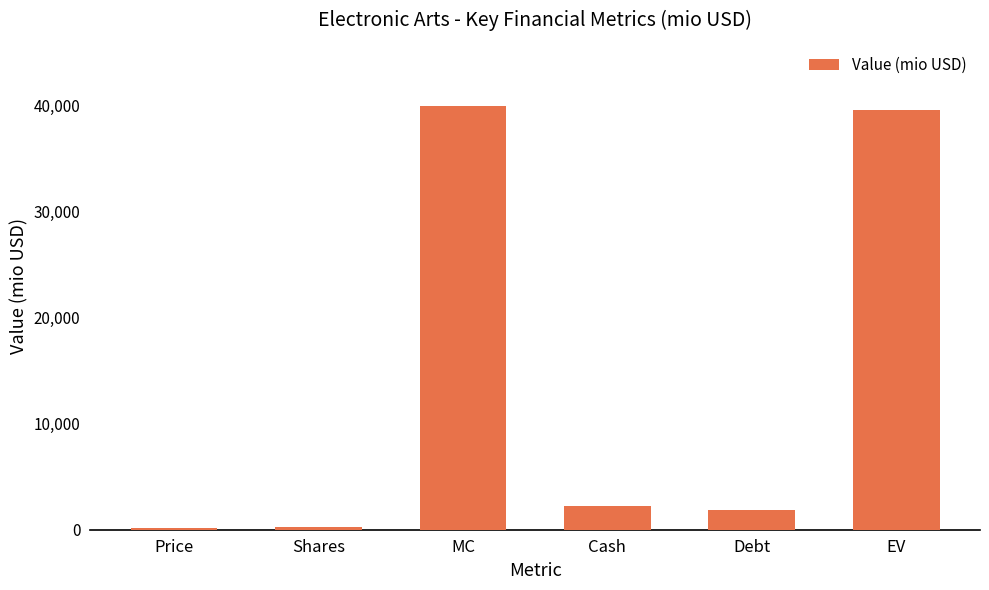

What is the label of the 5th bar from the left?

Debt